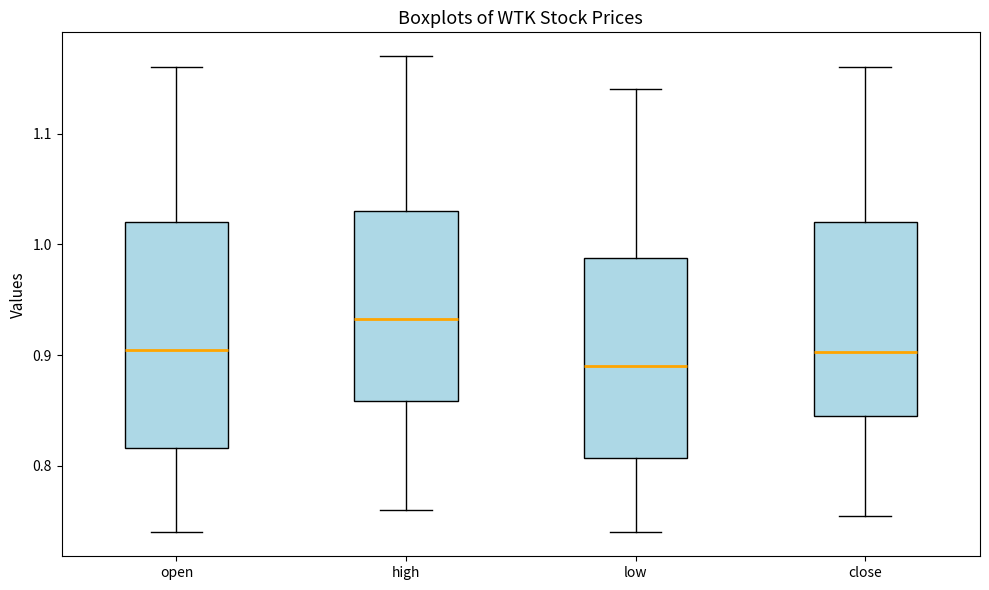

Where is the lower edge of the box for high on the y-axis? The values are not printed on the chart, so give them approximately, as read against the axis.

0.86